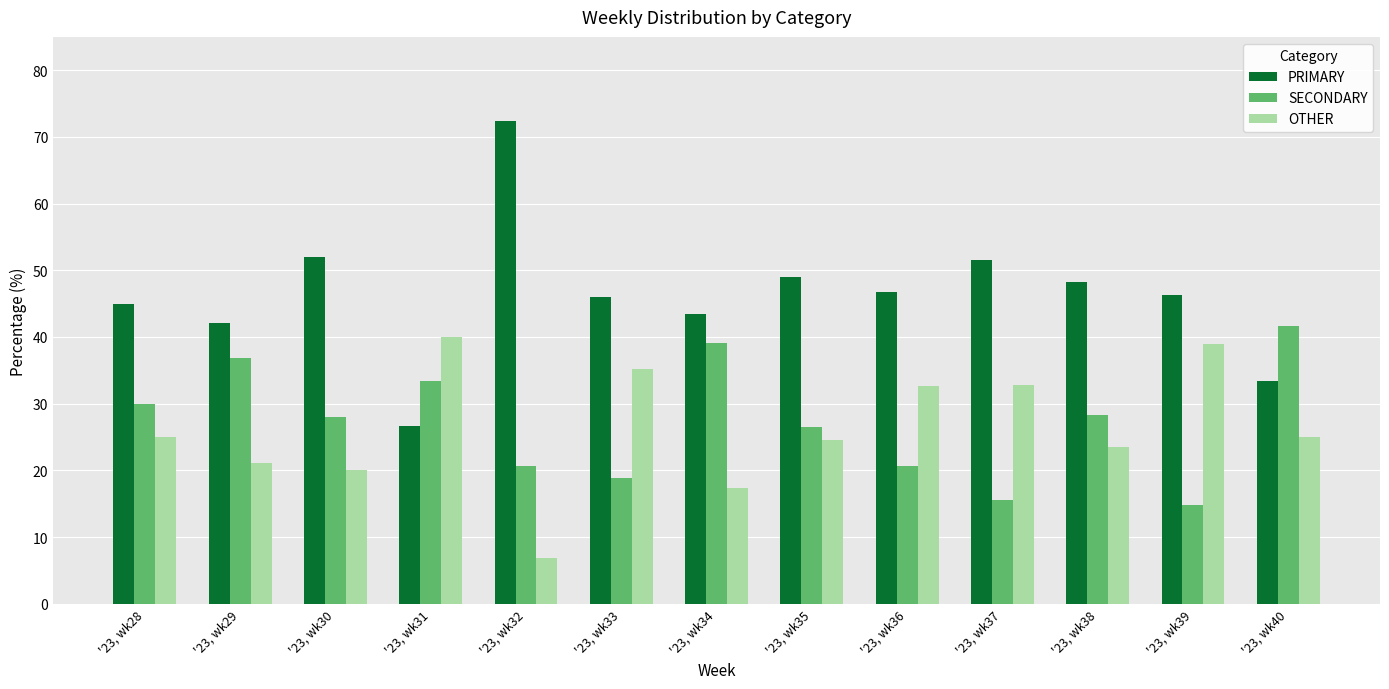

Which series has the largest total across all categories?

PRIMARY